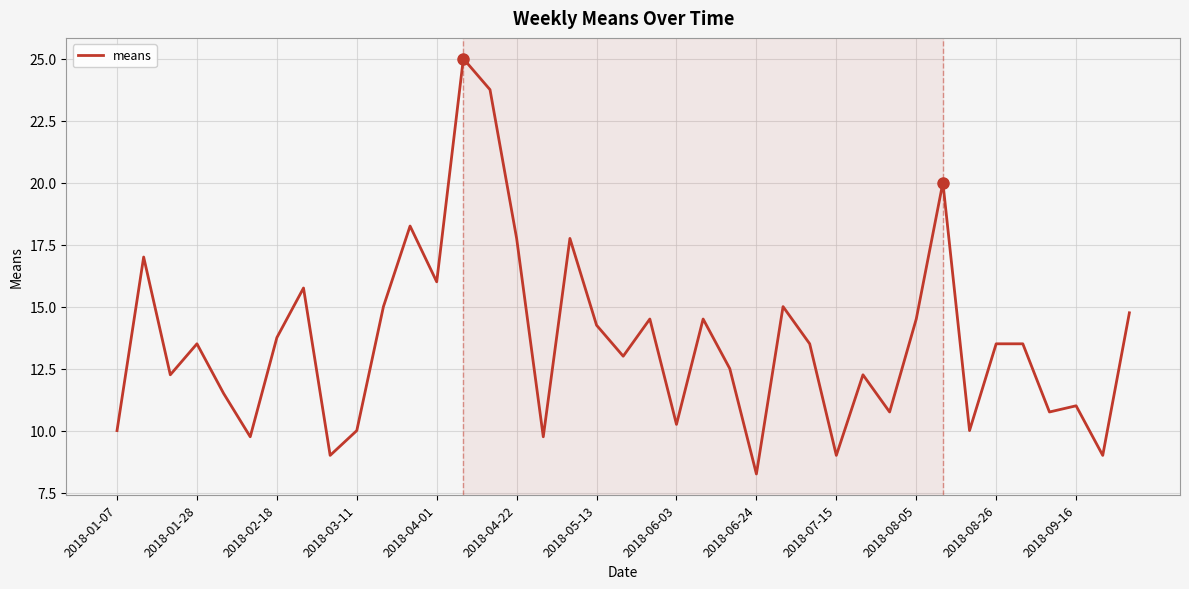

What is the greatest value displayed?

25.0